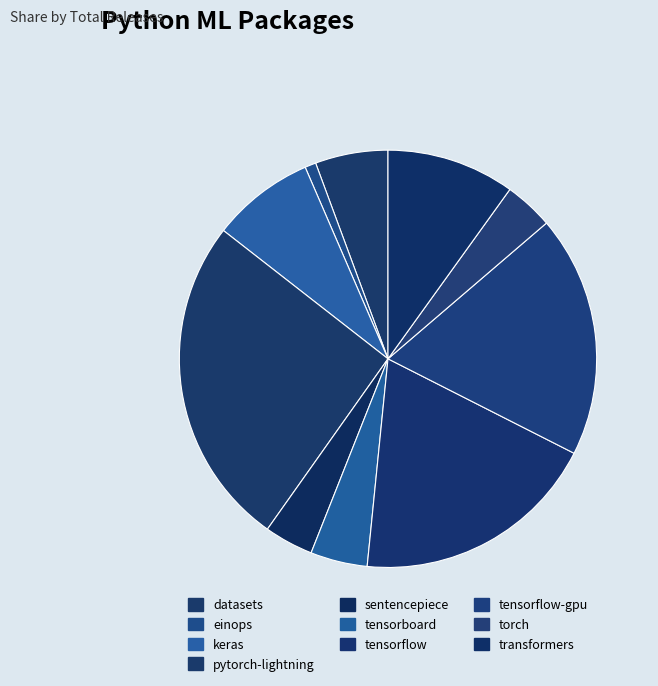

How many segments does this pie chart have?

10